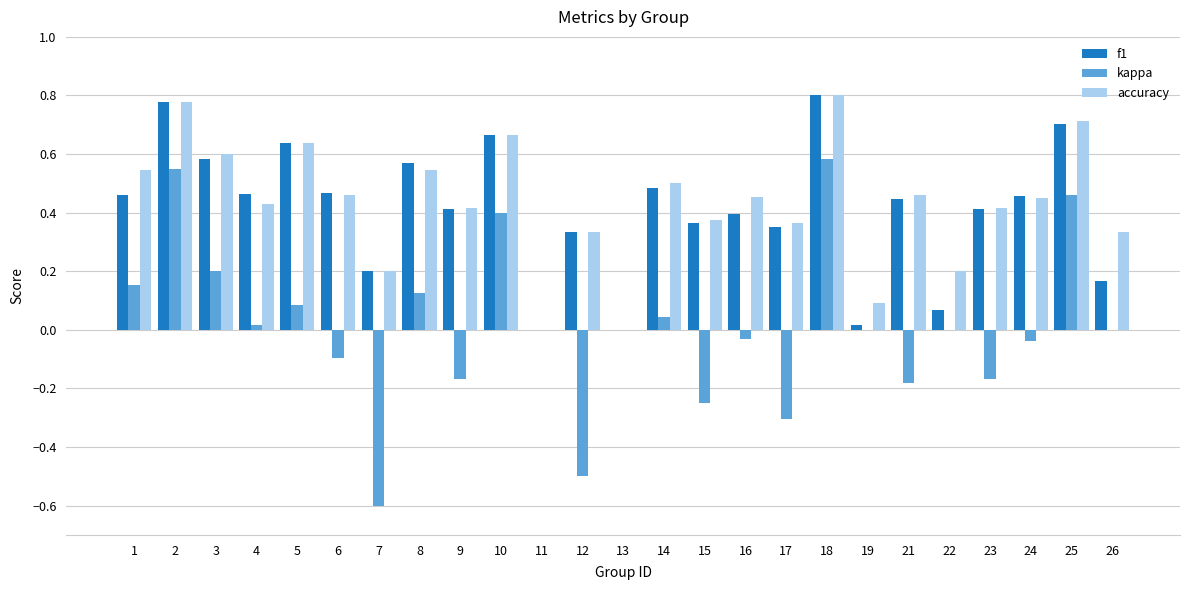

How many data points does each series have?

25